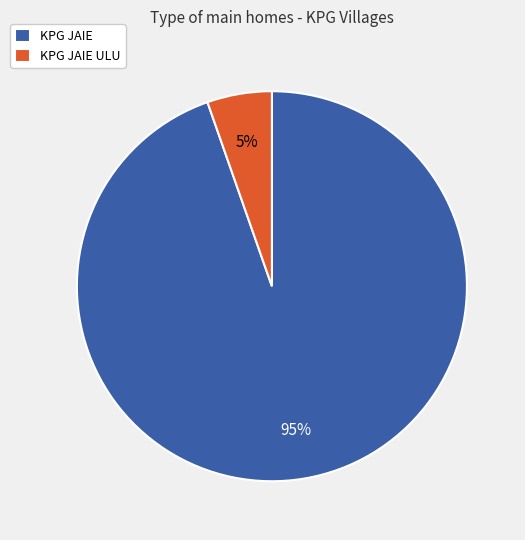

Does any single category account for the majority?

Yes